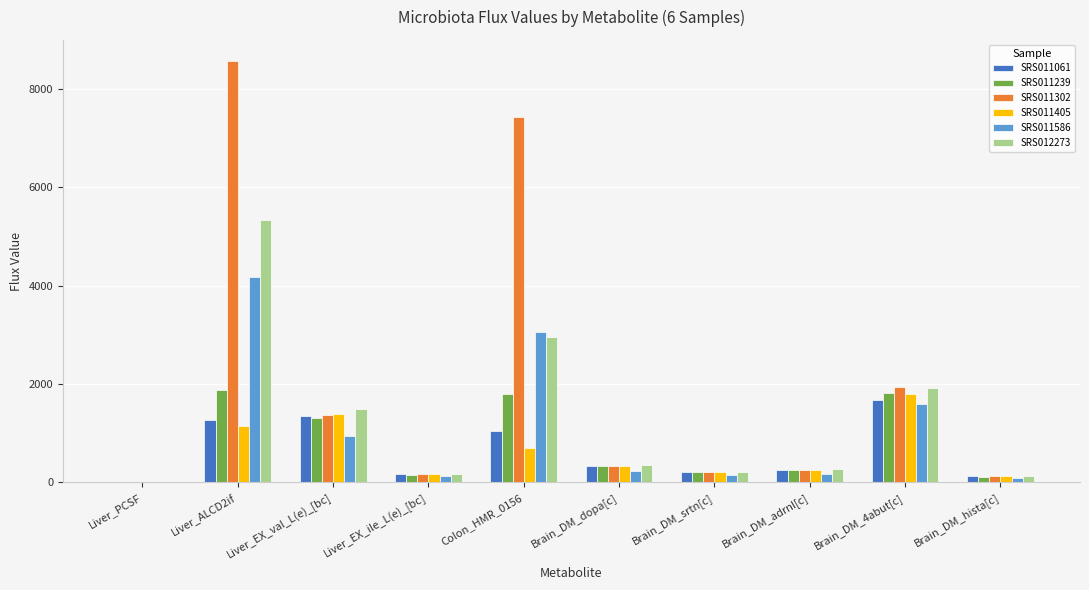

Is it true that SRS011405 equals 917.1 at Liver_EX_val_L(e)_[bc]?

False